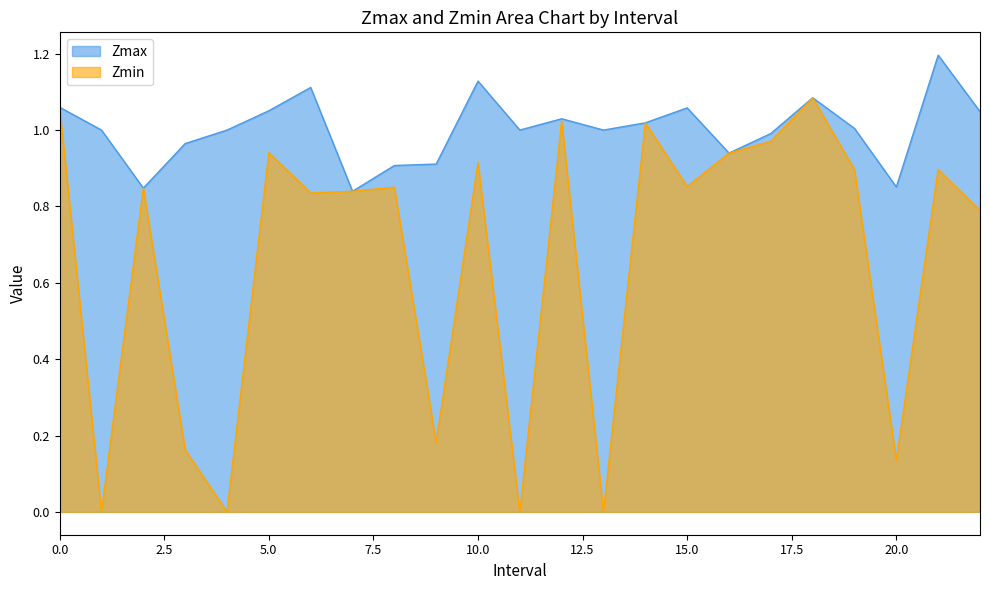

What is the difference between the second highest and second lowest values in the Zmin series?

1.1